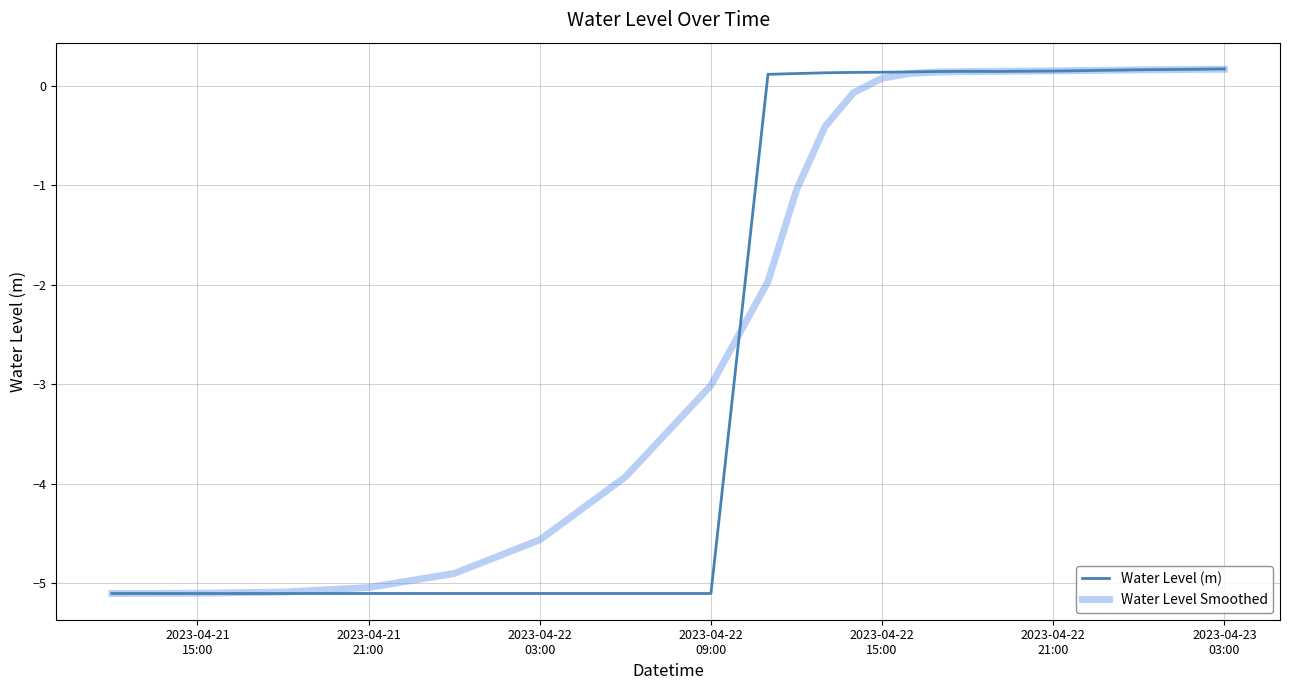

What is the highest value of the Water Level (m) series?

0.2